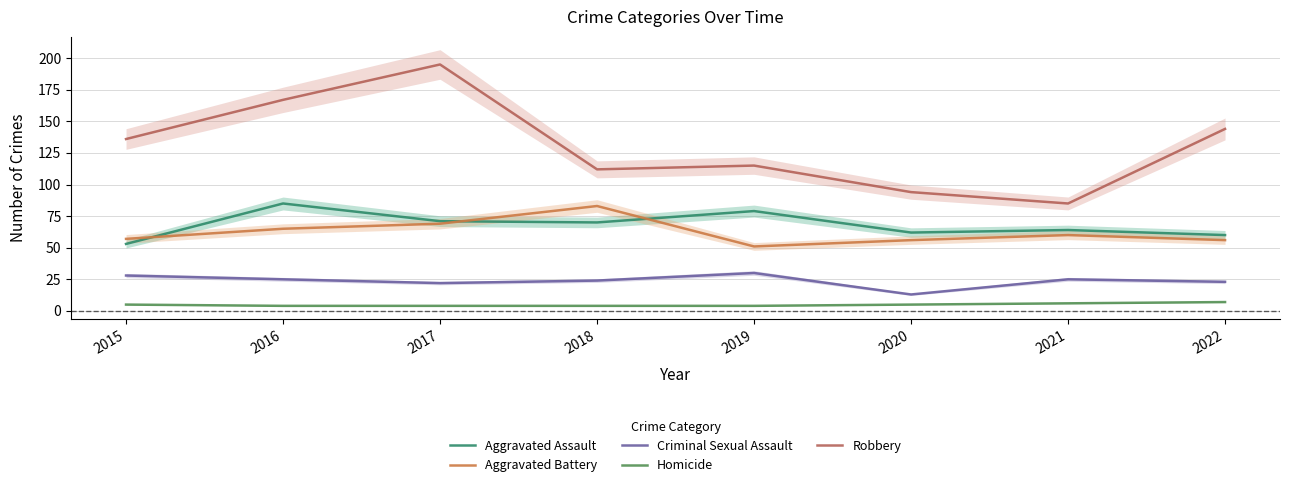

True or false: Criminal Sexual Assault and Aggravated Assault cross at least once.

False